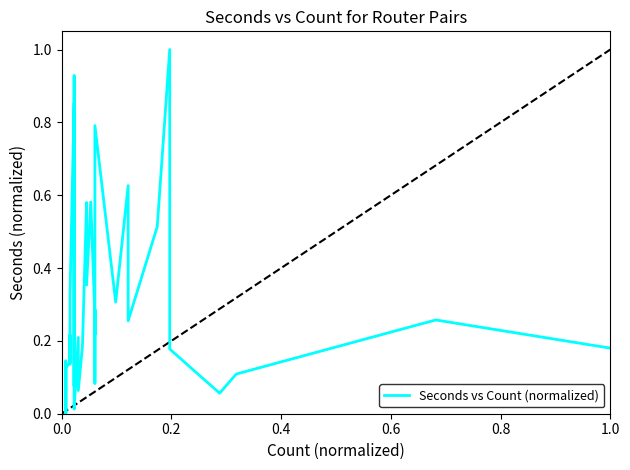

How many lines are shown in the chart?

1